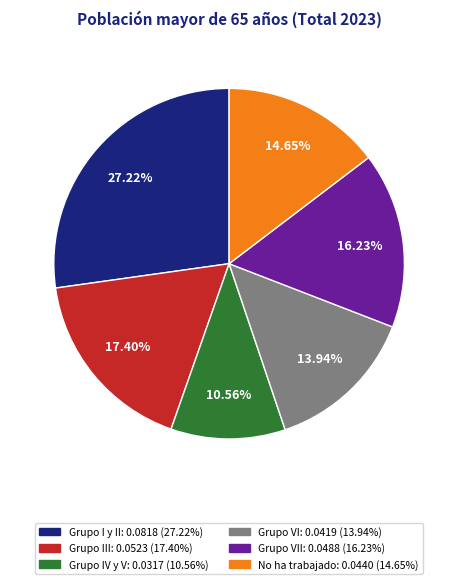

Does any single category account for the majority?

No